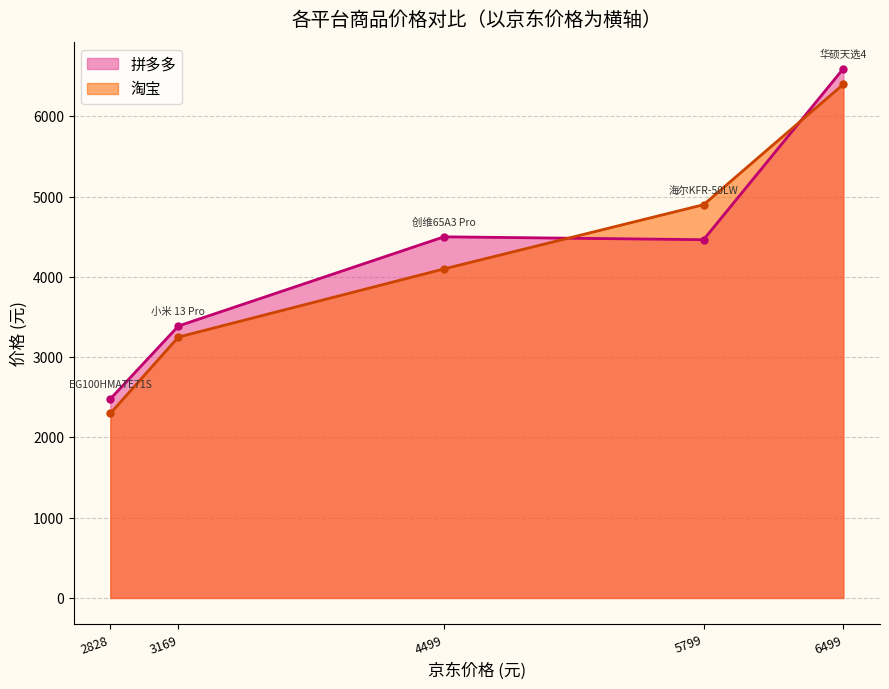

What is the difference between the maximum and second lowest values in the 拼多多 series?

3206